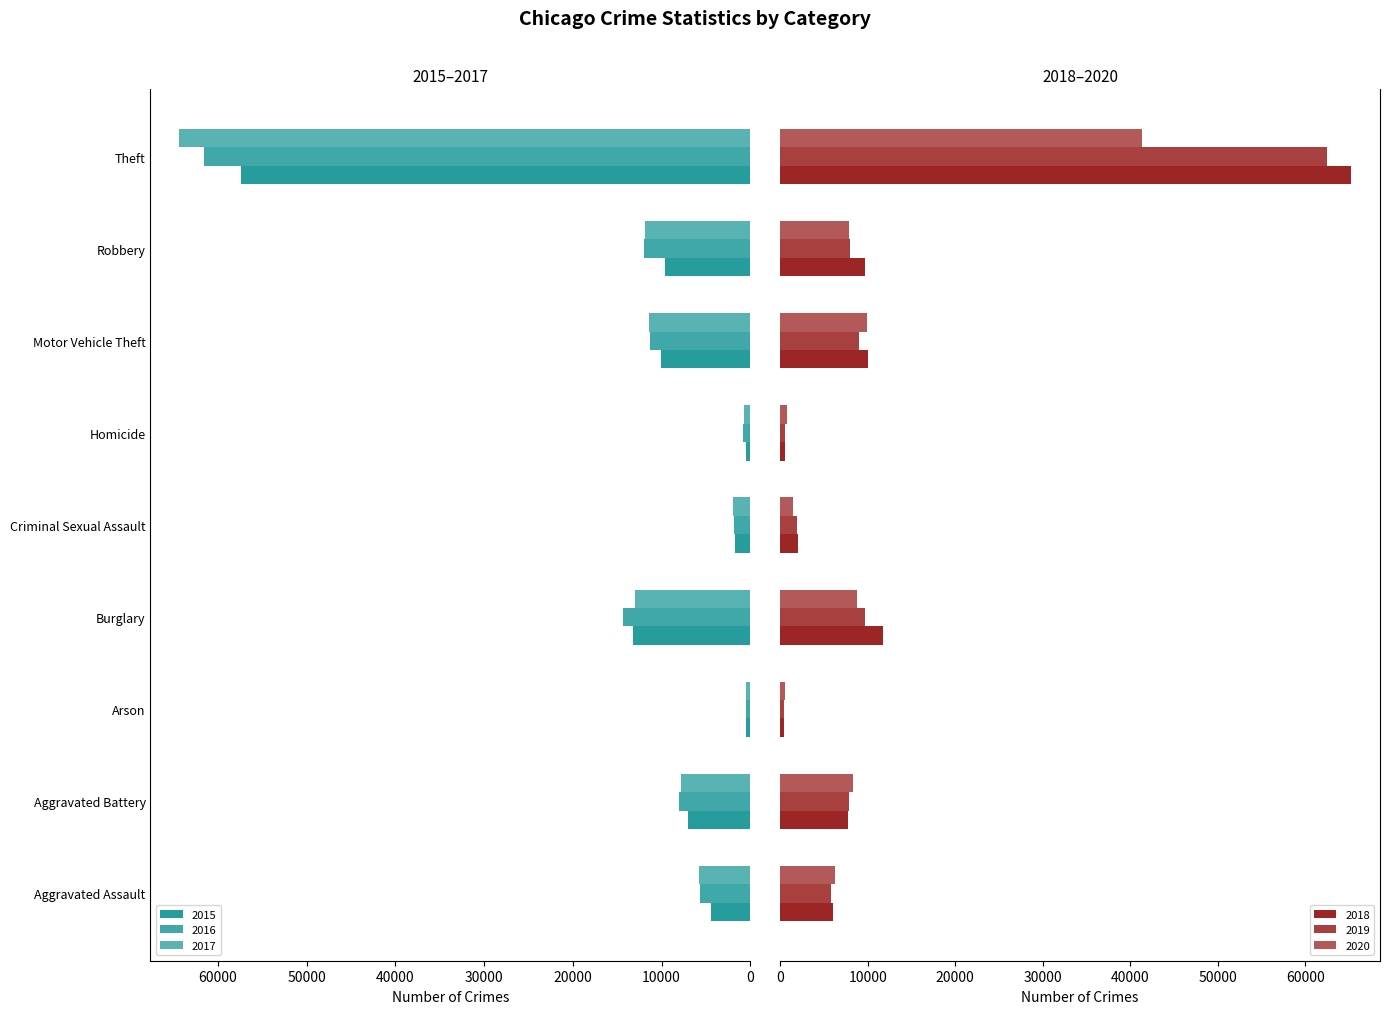

Which series has the widest spread of values?

2018